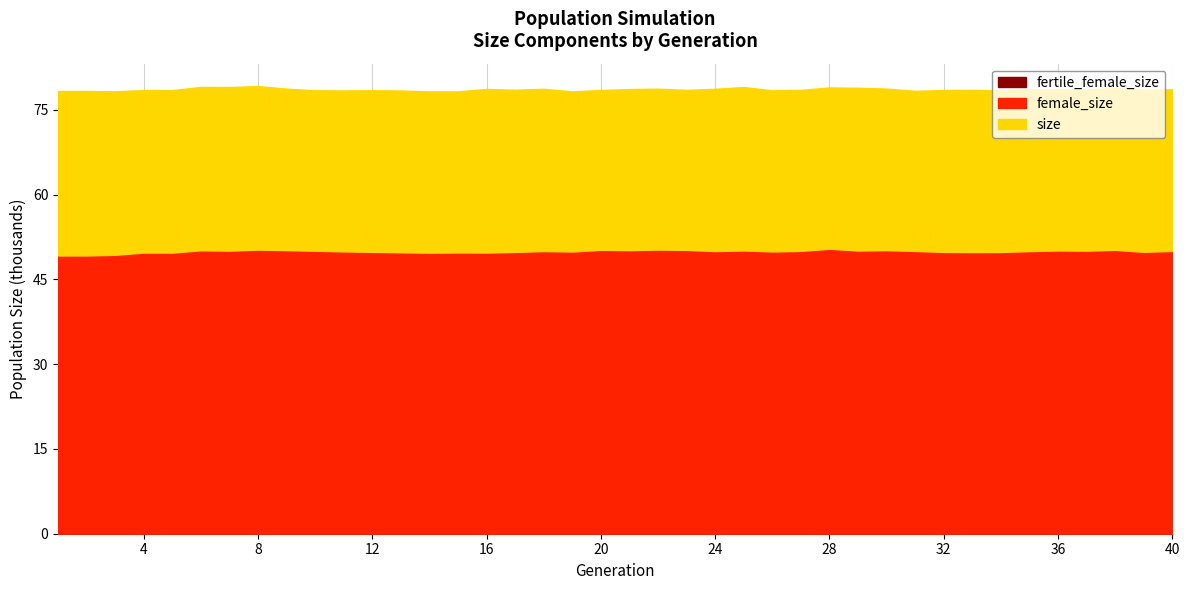

How many values in the size series exceed 78518?

19